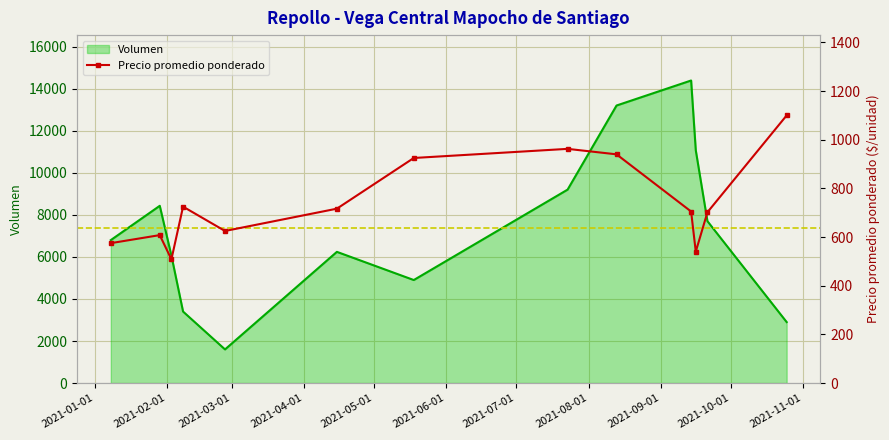

The value of Volumen at 11 is 11539.7. True or false?

False